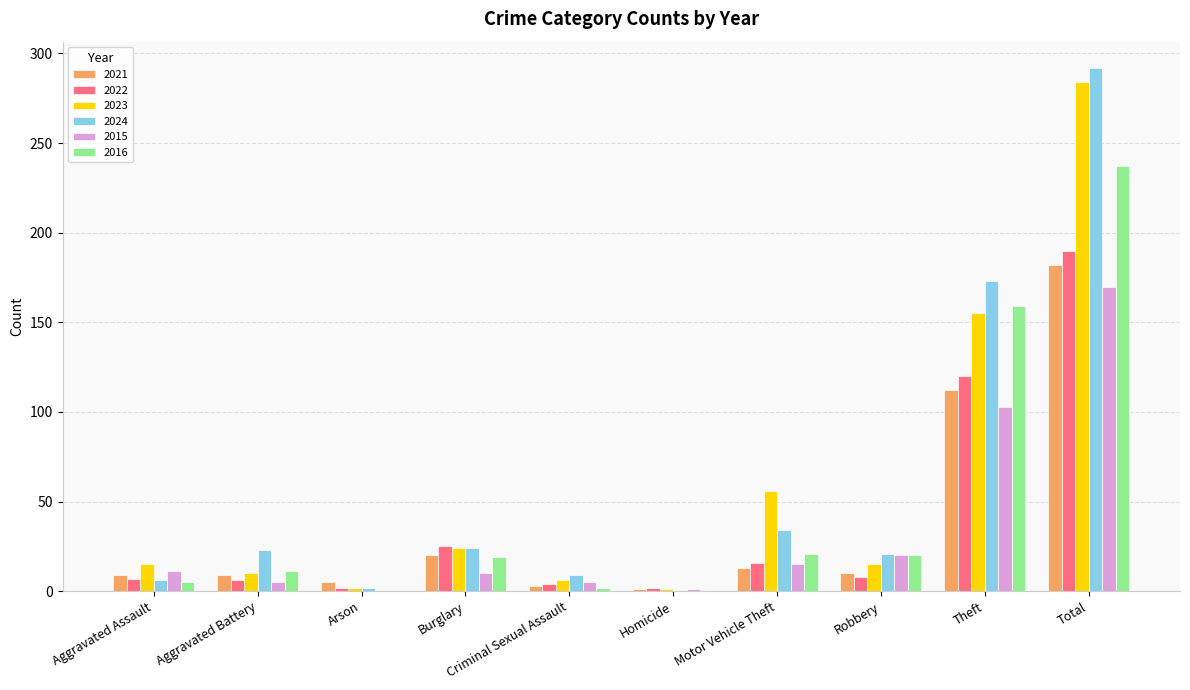

How many distinct data groups are displayed?

6